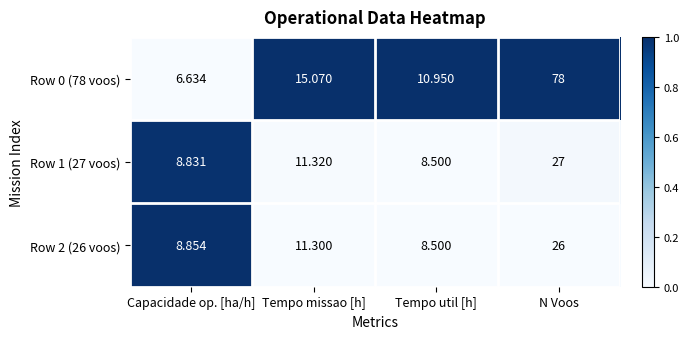

How many series are shown in this chart?

3